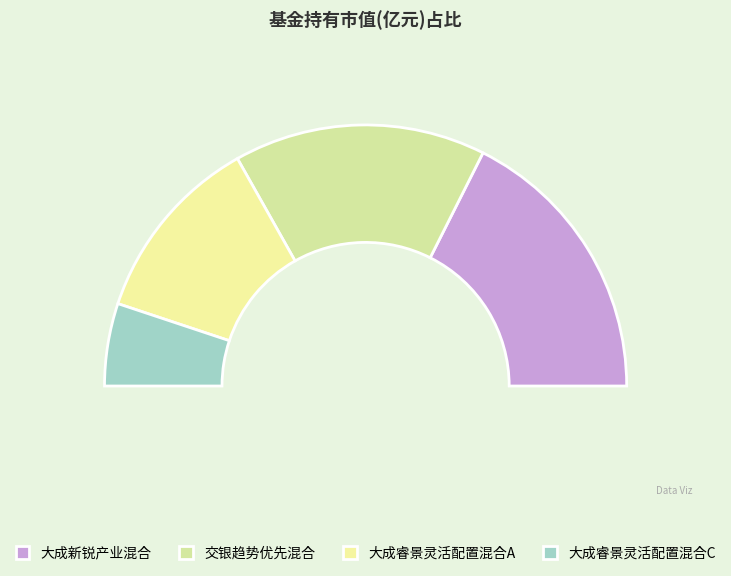

True or false: 交银趋势优先混合 accounts for 21% of the total.

False